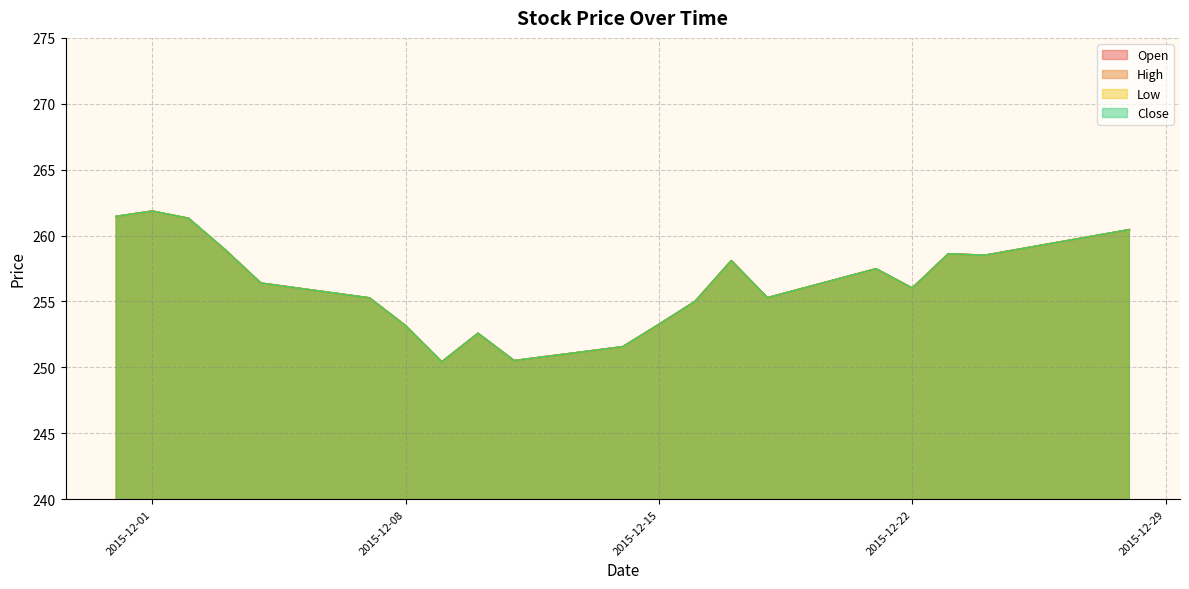

True or false: Open and Low intersect in this chart.

False